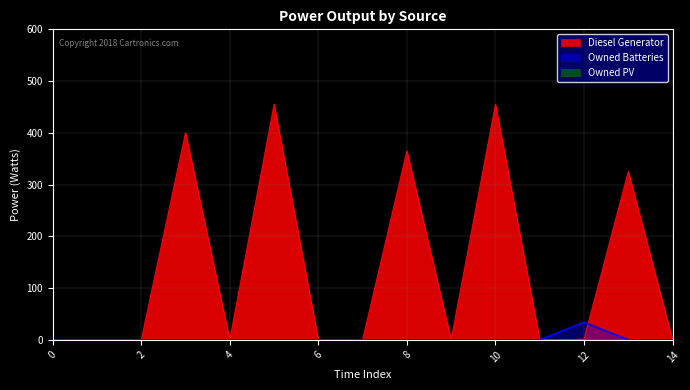

What is the difference between the second highest and minimum values in the Diesel Generator series?

455